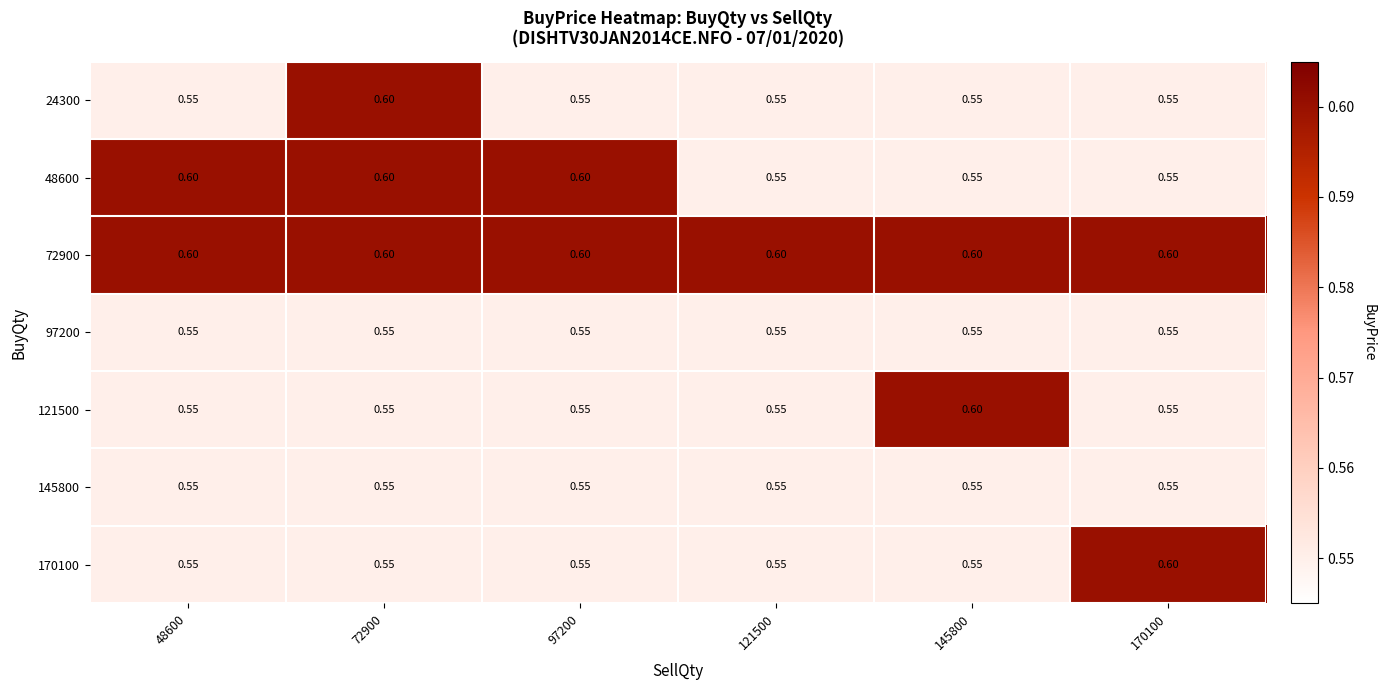

Which series has the largest total across all categories?

72900